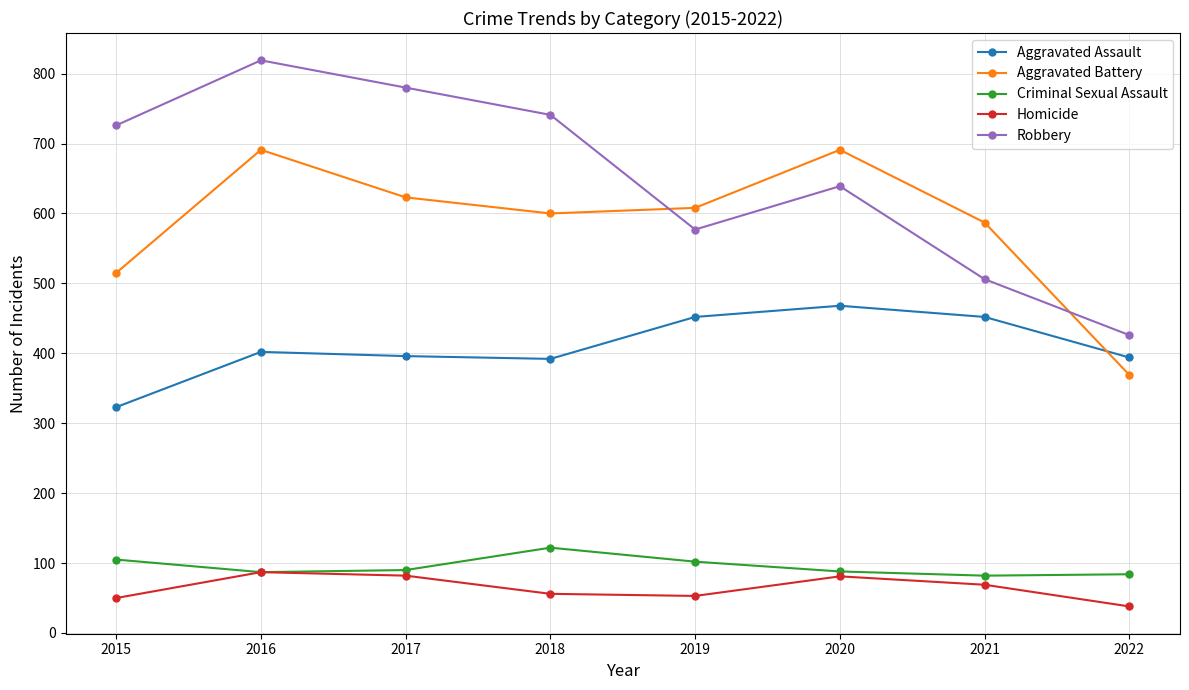

What value does the Aggravated Assault series have at 2021?

452